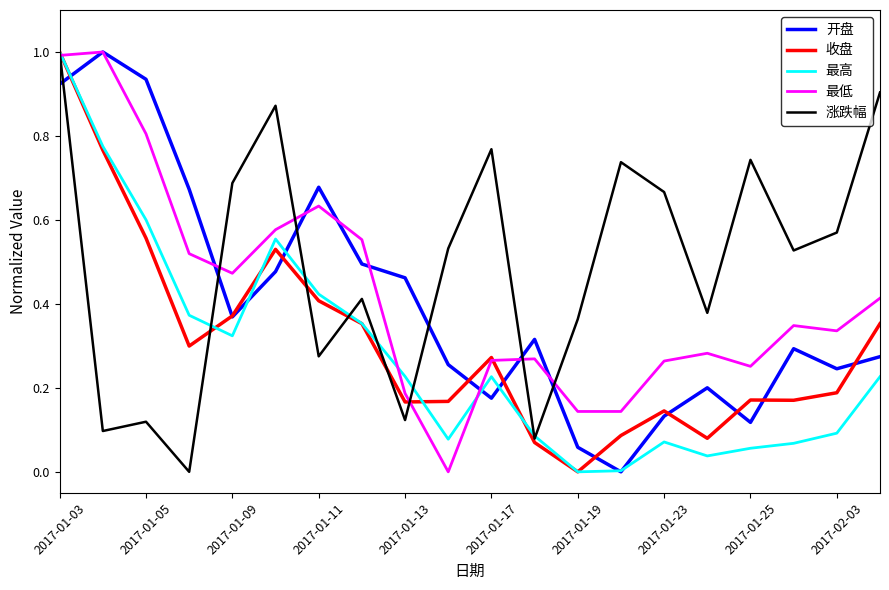

Which series has the largest total across all categories?

涨跌幅